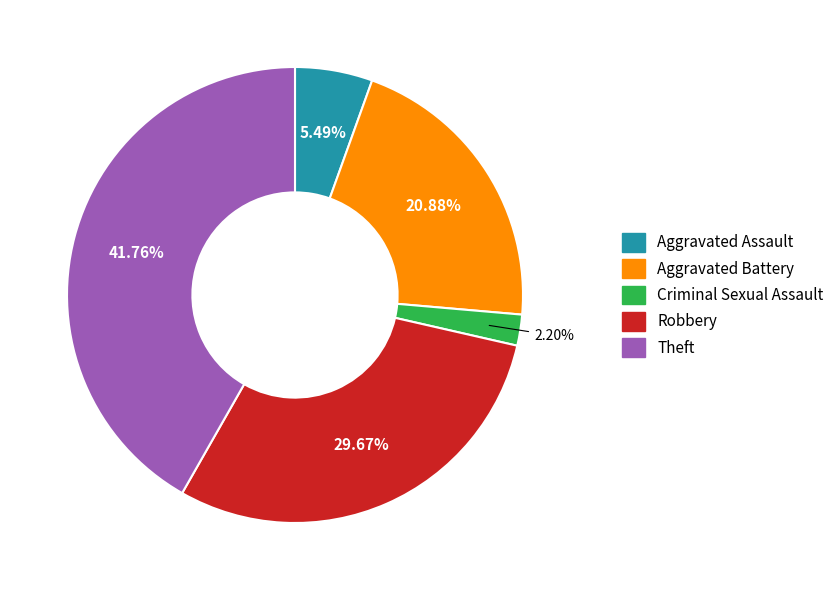

Is it true that Aggravated Battery is 13% of the pie?

False